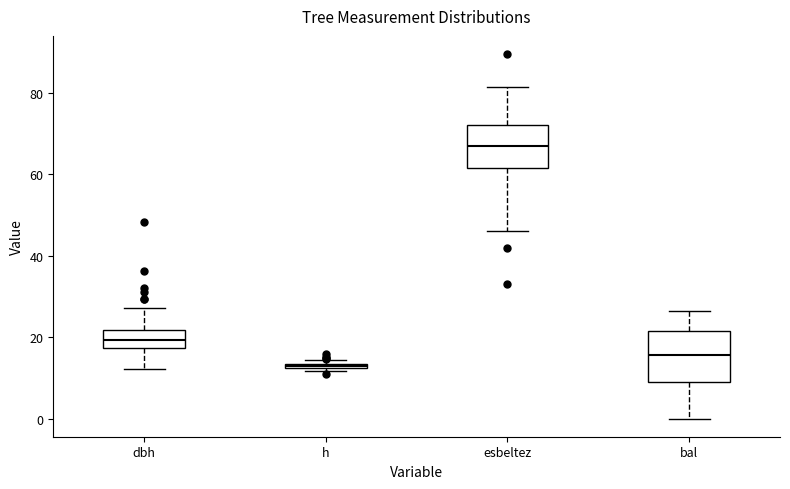

Where is the upper edge of the box for h on the y-axis? The values are not printed on the chart, so give them approximately, as read against the axis.

14